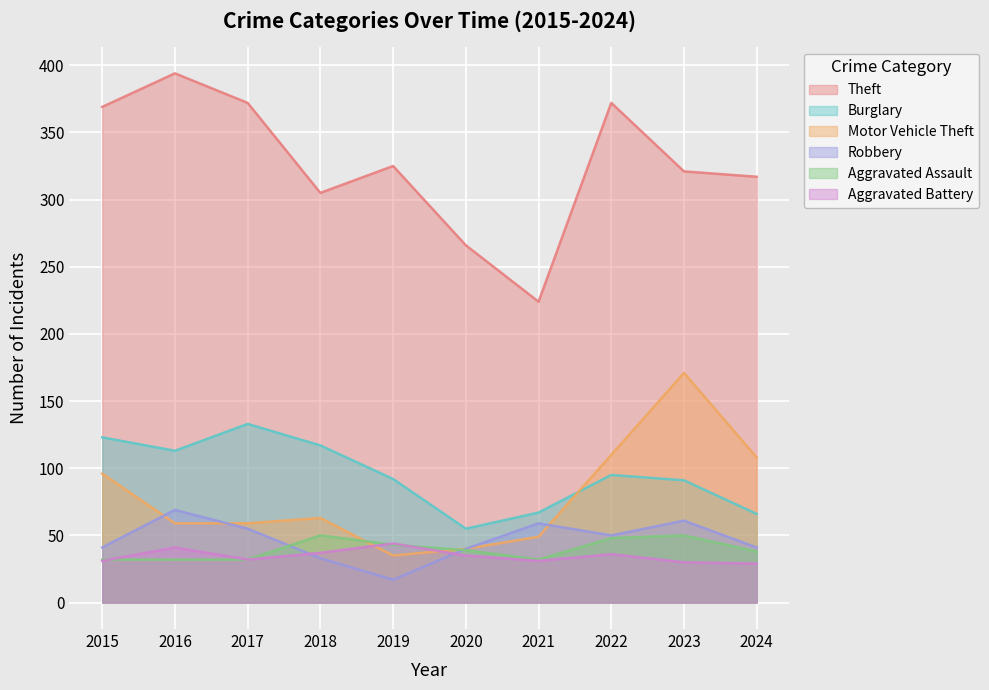

What is the difference between the Burglary values at 2017 and 2024?

67